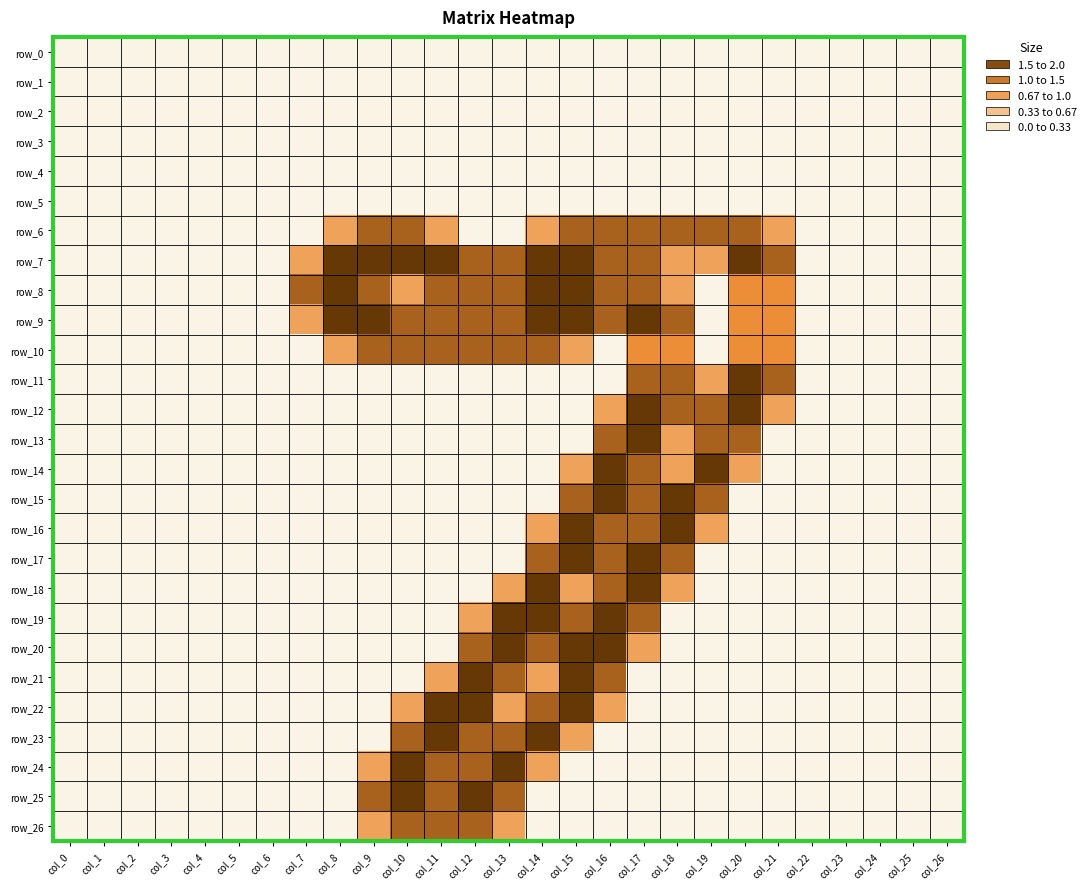

Which series has the widest spread of values?

row_7